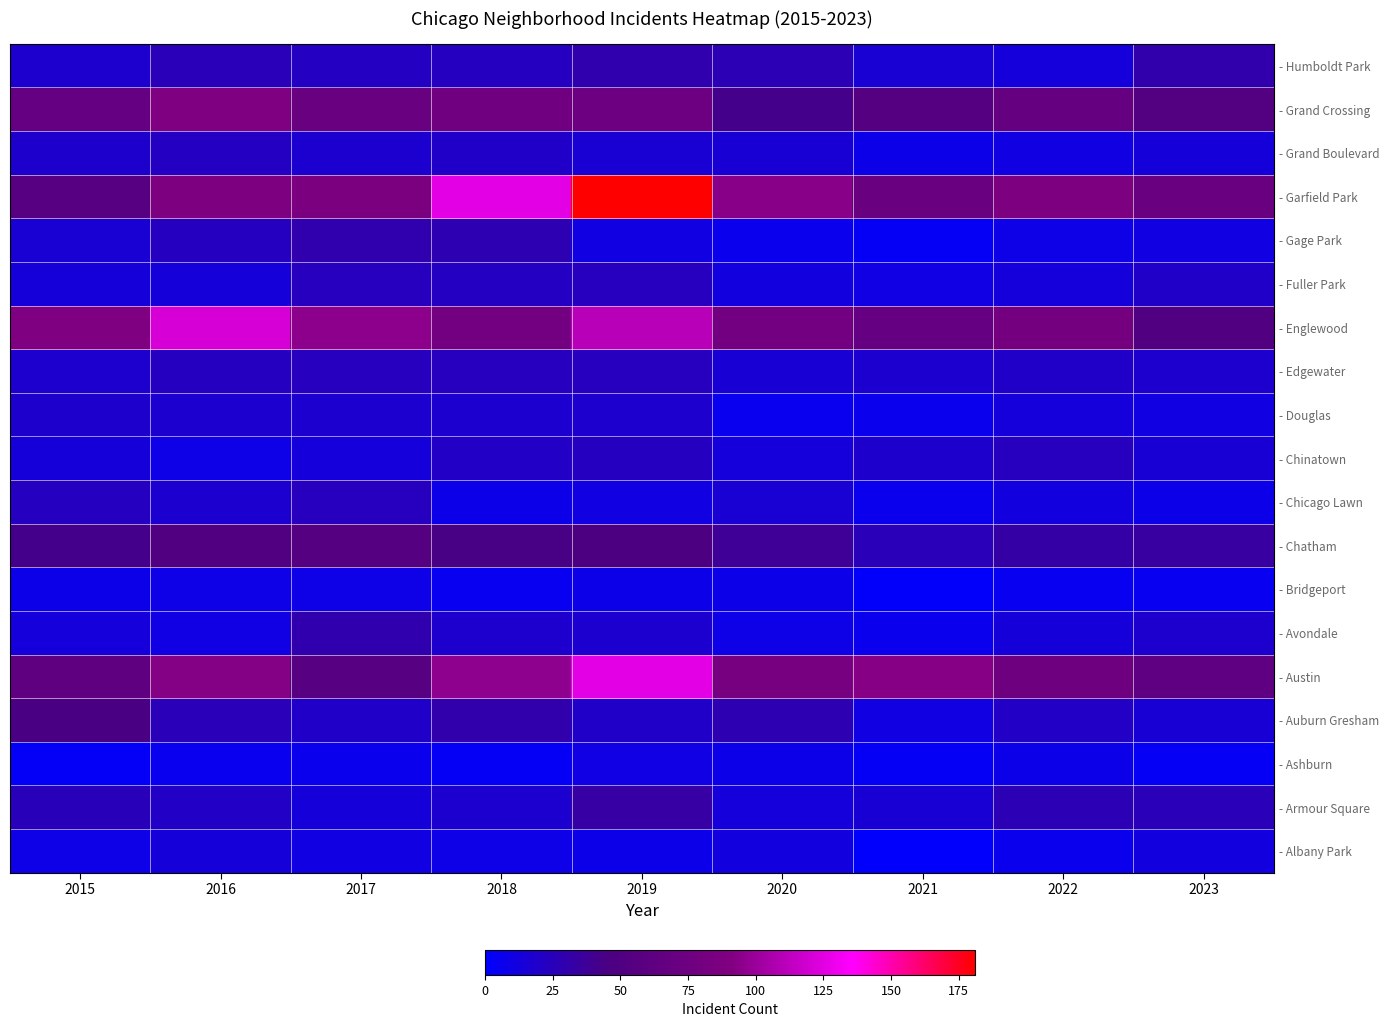

What is the maximum value shown in the chart?

181